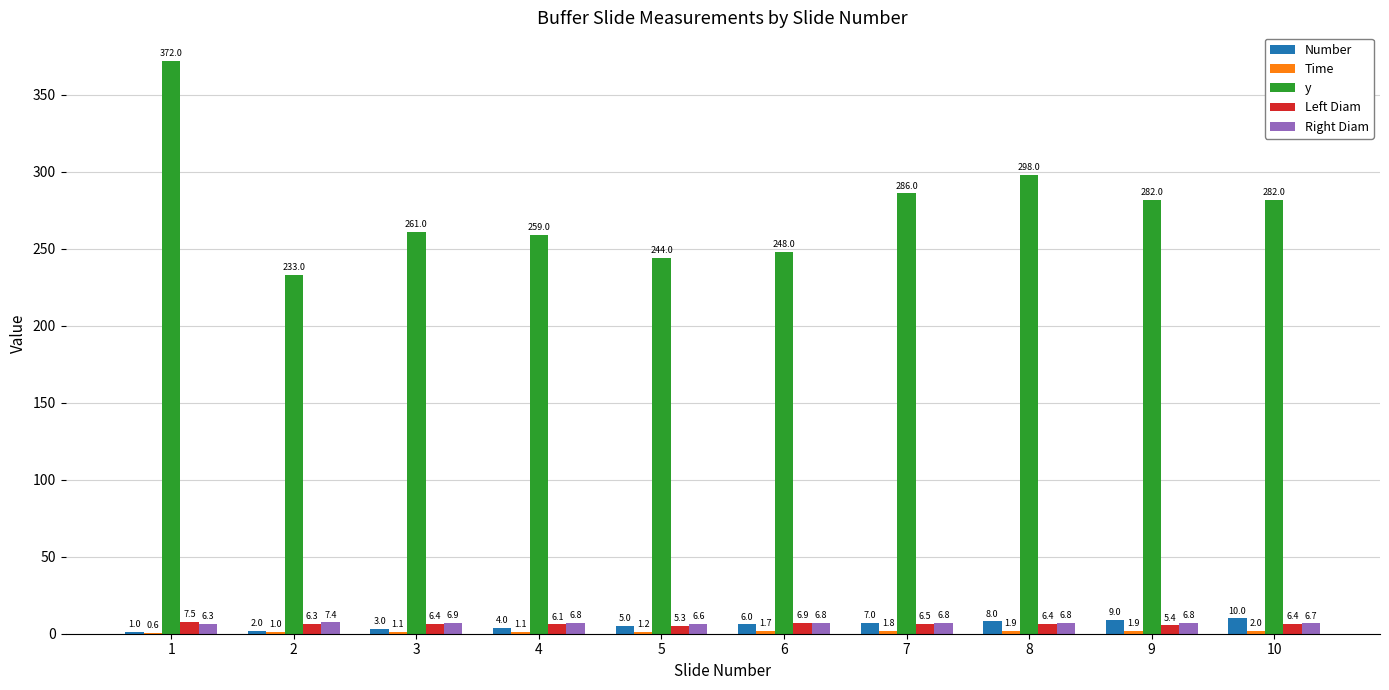

What is the sum of the Left Diam values at 10 and 3?

12.8